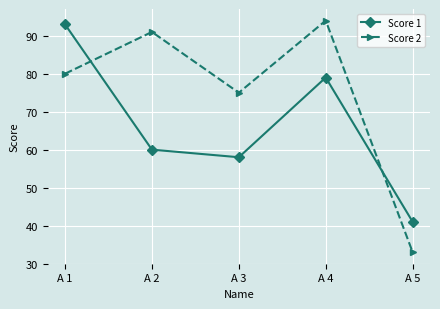

Count the number of data series in this chart.

2